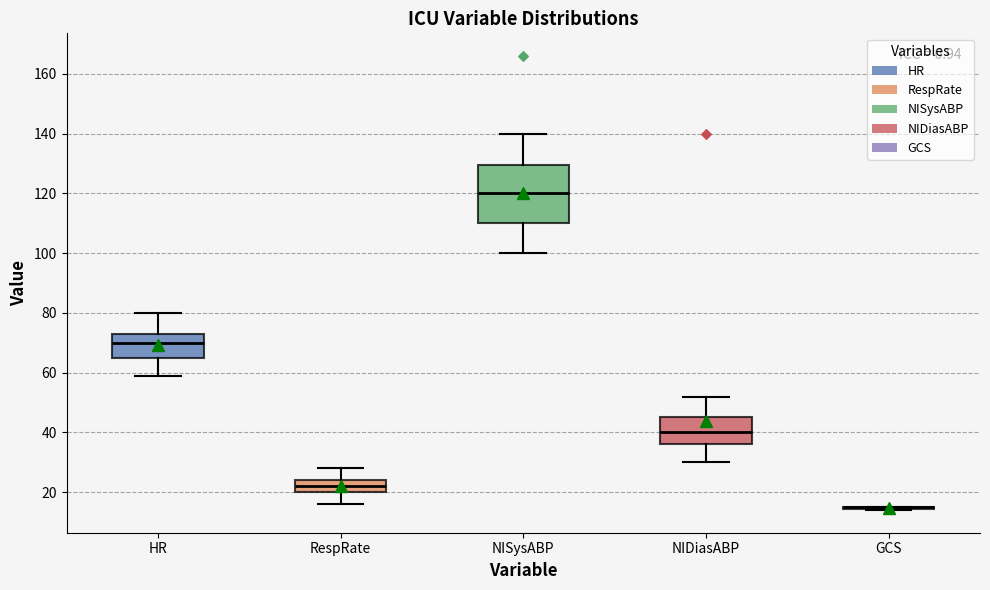

Reading left to right, read every box against the y-axis: the position of its median line, the range the box covers, and the ends of its whiskers. The values are not printed on the chart, so give them approximately, as read against the axis.

HR: median 70, box 66 to 74, whiskers 60 to 80
RespRate: median 22, box 20 to 24, whiskers 16 to 28
NISysABP: median 120, box 110 to 130, whiskers 100 to 140
NIDiasABP: median 40, box 36 to 46, whiskers 30 to 52
GCS: box collapsed to a line at 16, whiskers 14 to 16